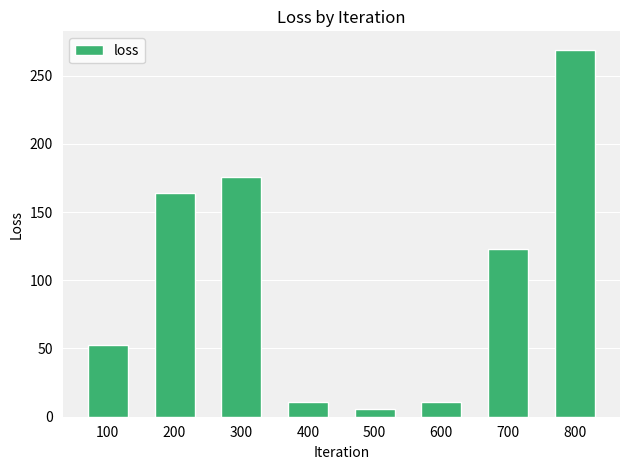

What is the sum of all values?

811.3